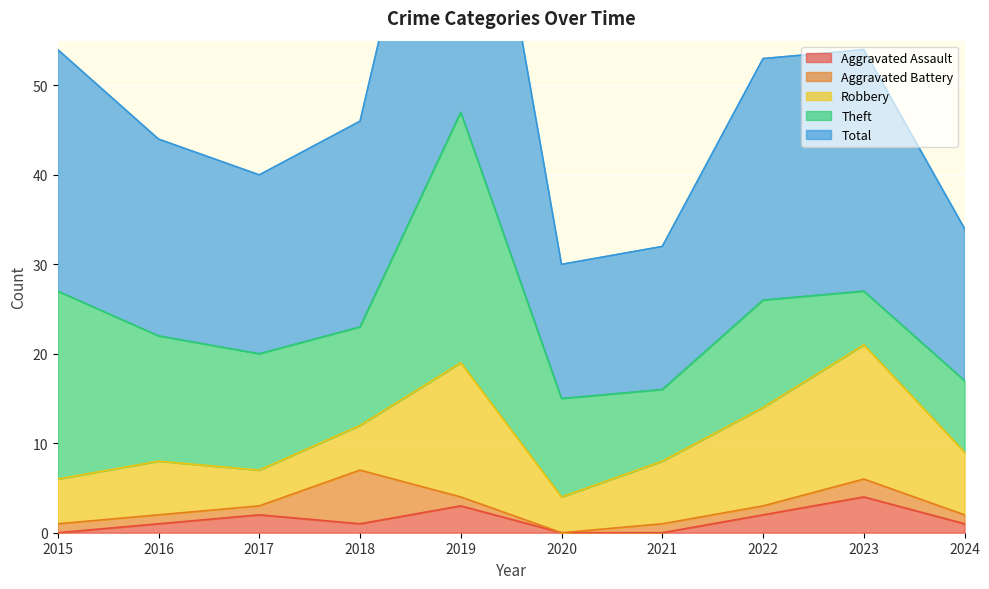

Reading left to right, transcribe all the data shown in this chart.

Aggravated Assault: 0	1	2	1	3	0	0	2	4	1
Aggravated Battery: 1	1	1	6	1	0	1	1	2	1
Robbery: 5	6	4	5	15	4	7	11	15	7
Theft: 21	14	13	11	28	11	8	12	6	8
Total: 27	22	20	23	47	15	16	27	27	17